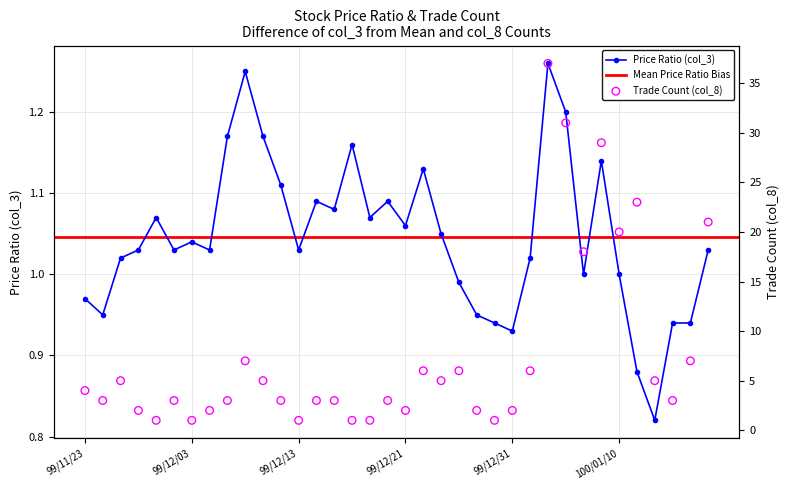

Which series has the widest spread of Y values?

col_8